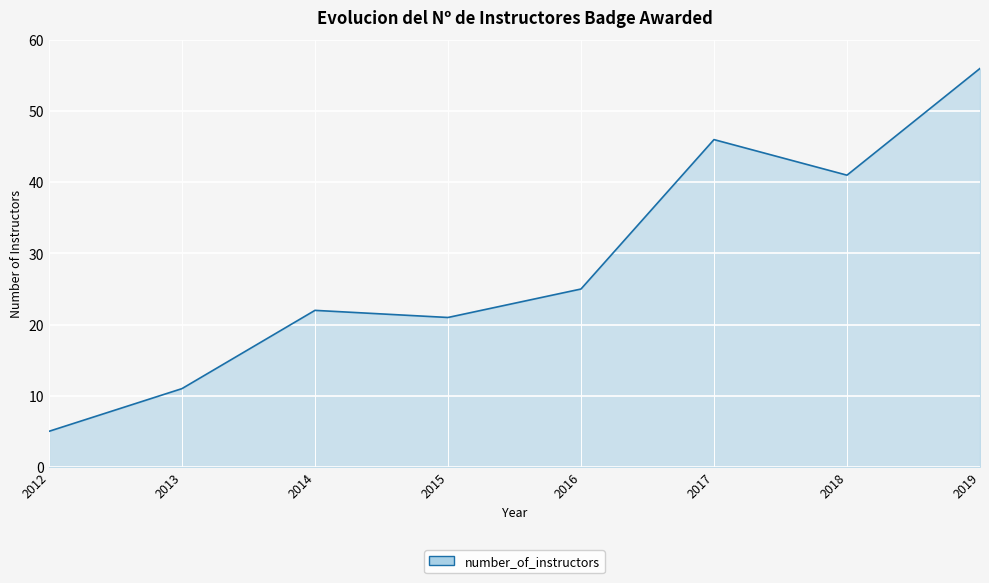

How many distinct data groups are displayed?

1